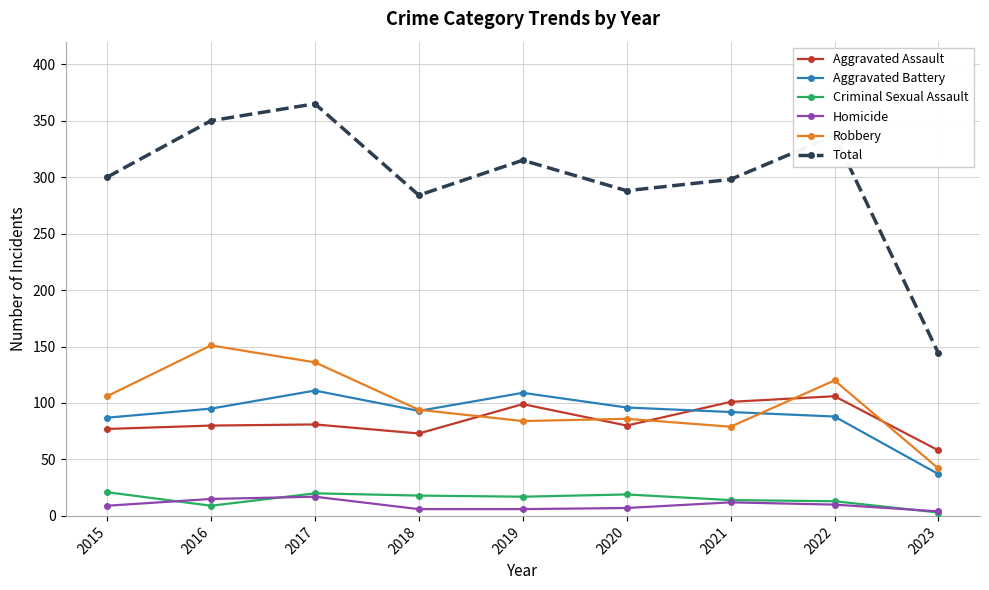

At which category is the sum across all series the highest?

2017